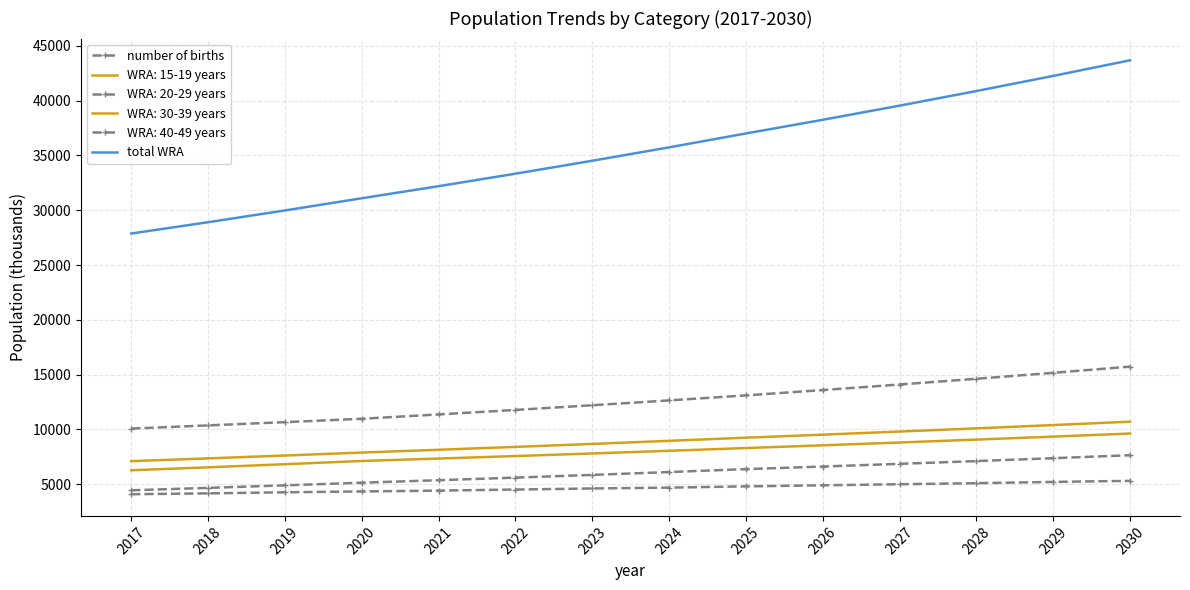

What is the sum of all total WRA values?

495278.4